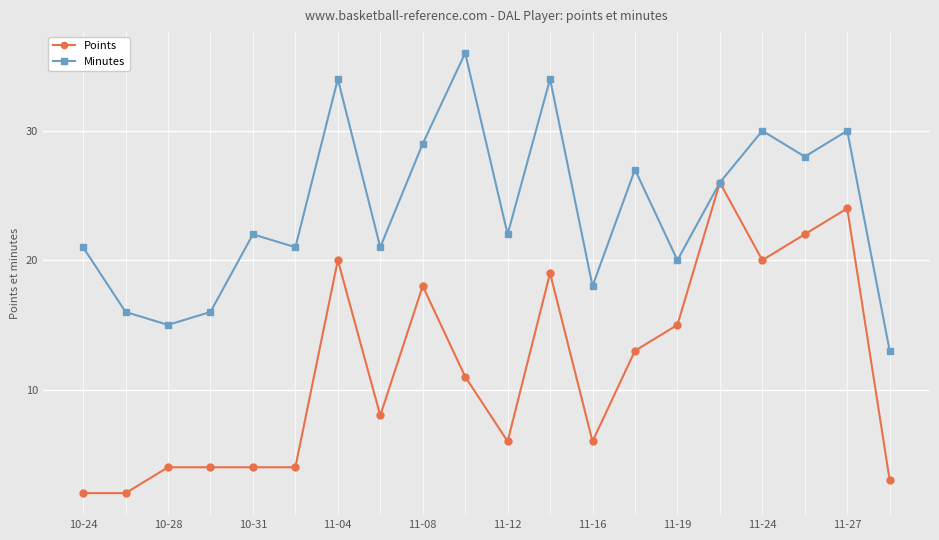

List the series in order of their peak value, lowest first.

Points, Minutes